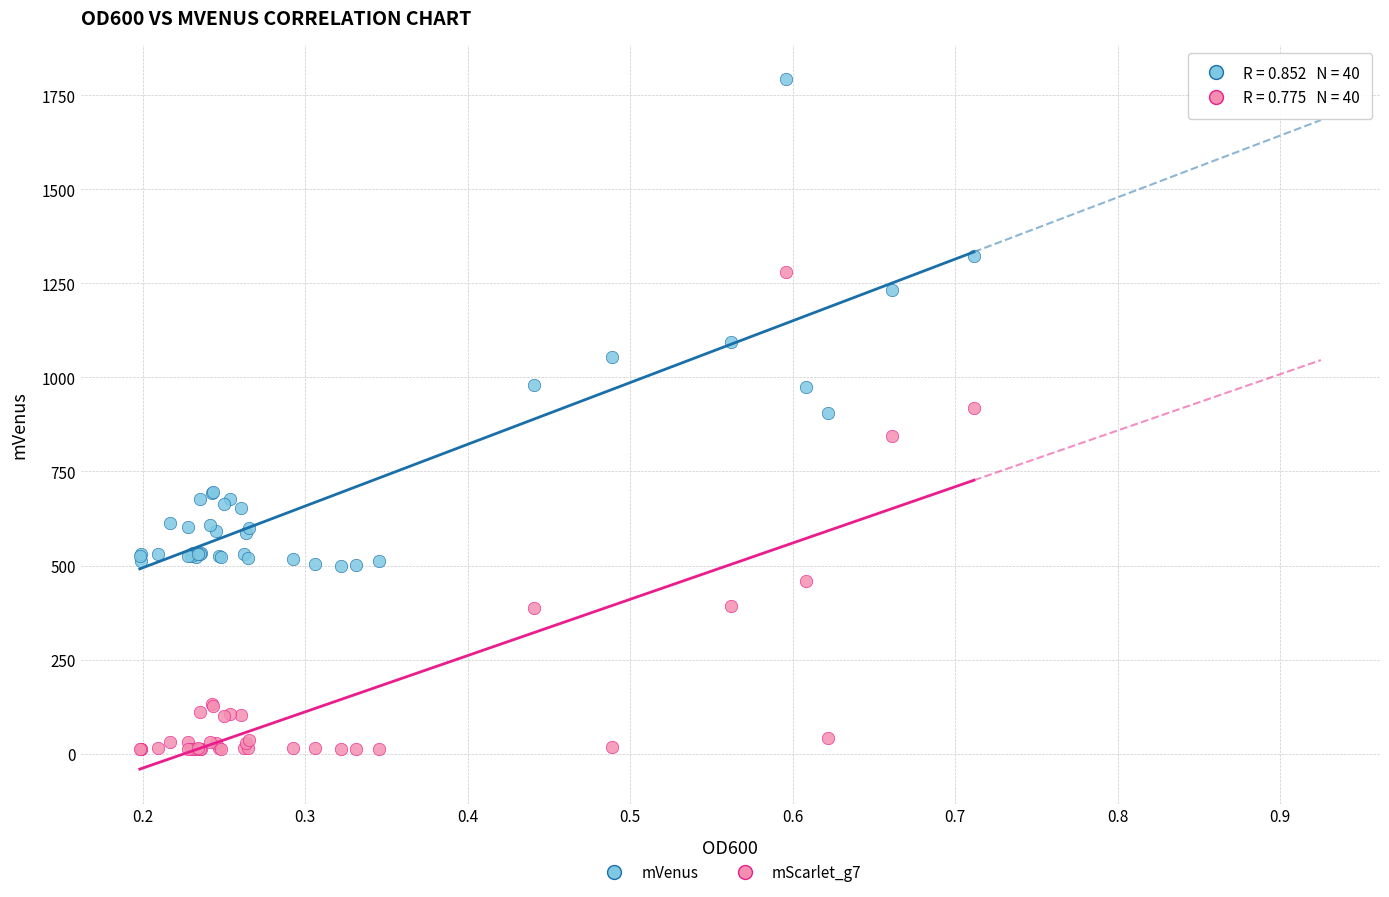

Which series contains the highest Y value?

mVenus